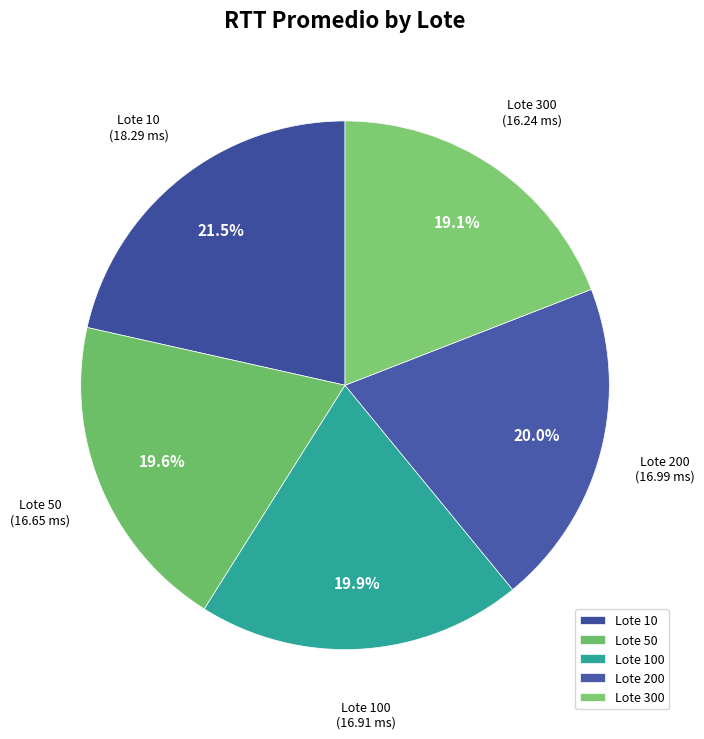

Which category has the biggest portion of the pie?

Lote 10